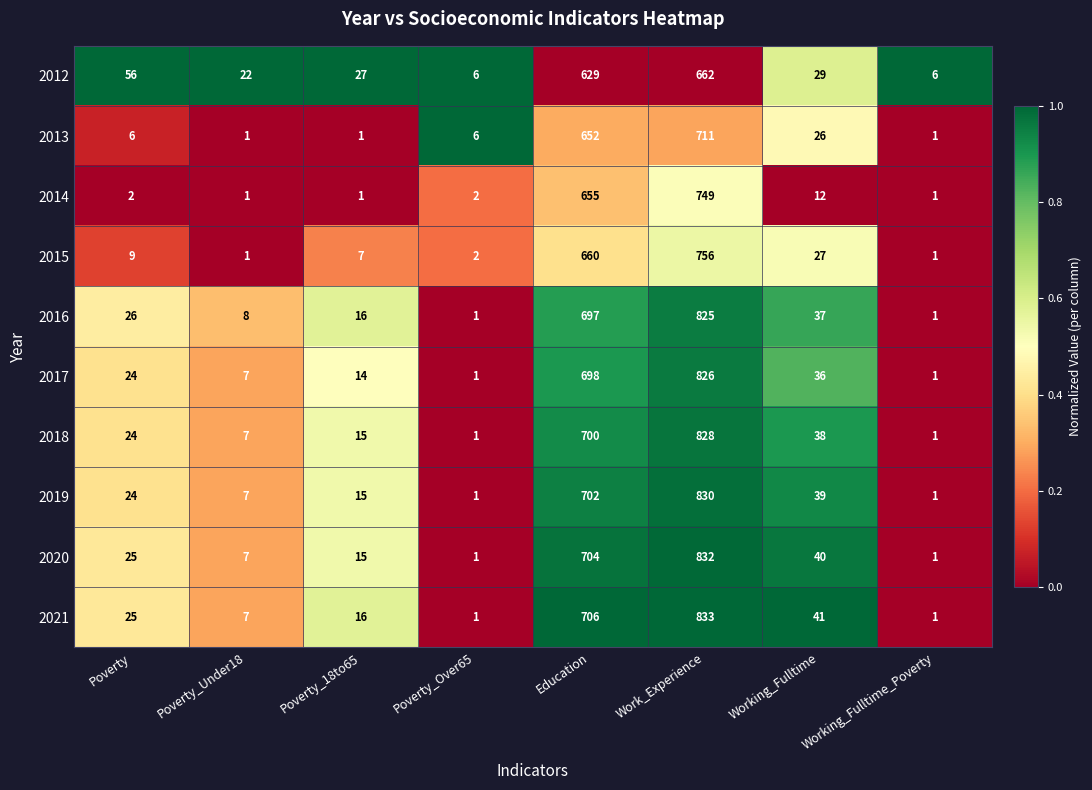

Which series has the largest total across all categories?

2021